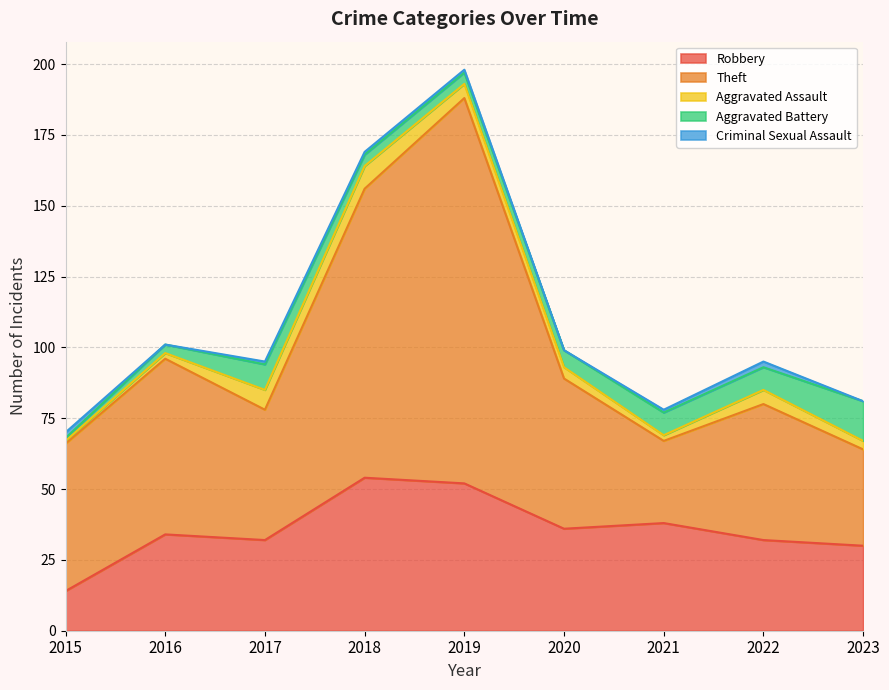

List the series in order of their peak value, highest first.

Theft, Robbery, Aggravated Battery, Aggravated Assault, Criminal Sexual Assault